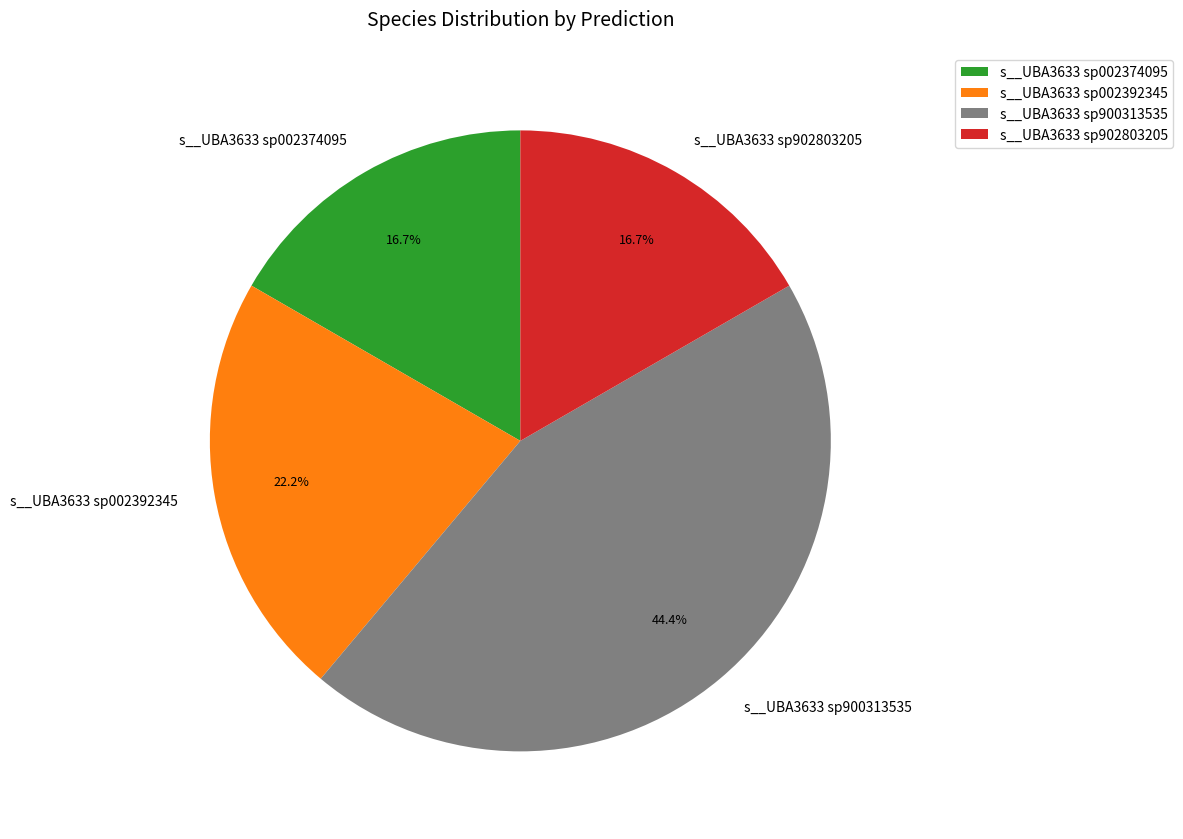

Is s__UBA3633 sp002374095 the majority of the pie?

No